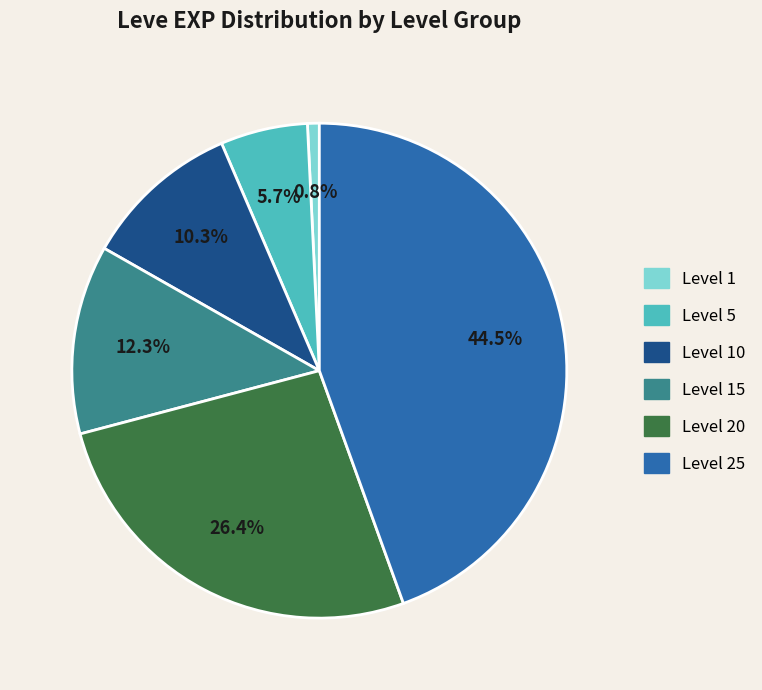

Is there any slice that represents more than half of the pie?

No